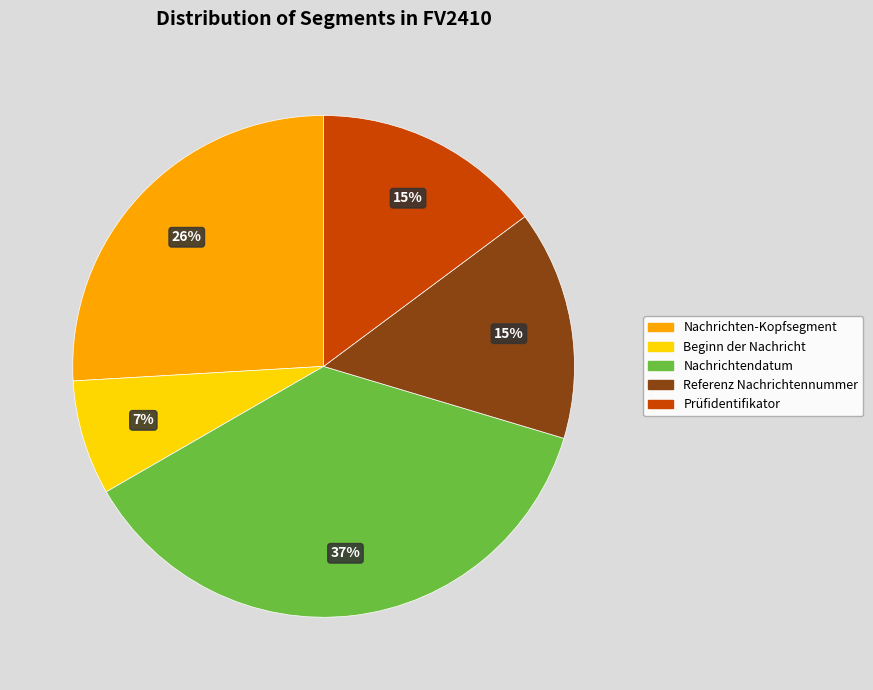

Is there a majority slice in this chart?

No